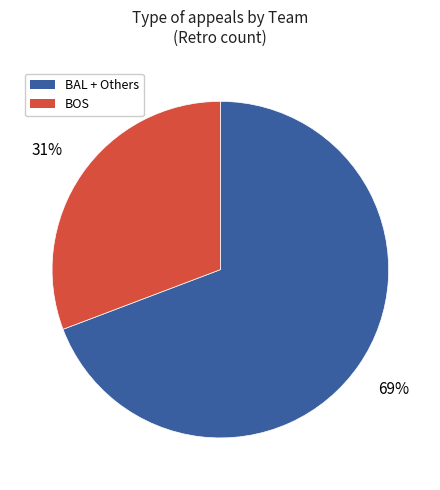

Does any single category account for the majority?

Yes